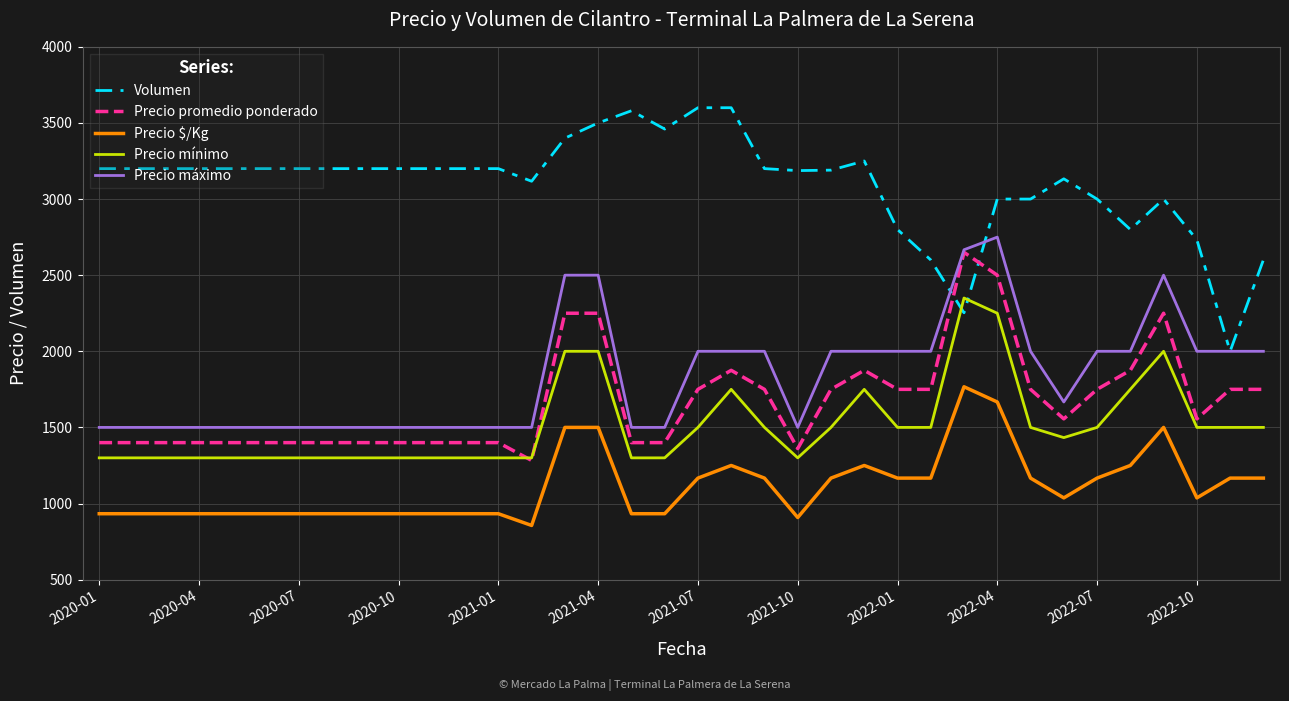

Which series has the largest range (max minus min)?

Volumen